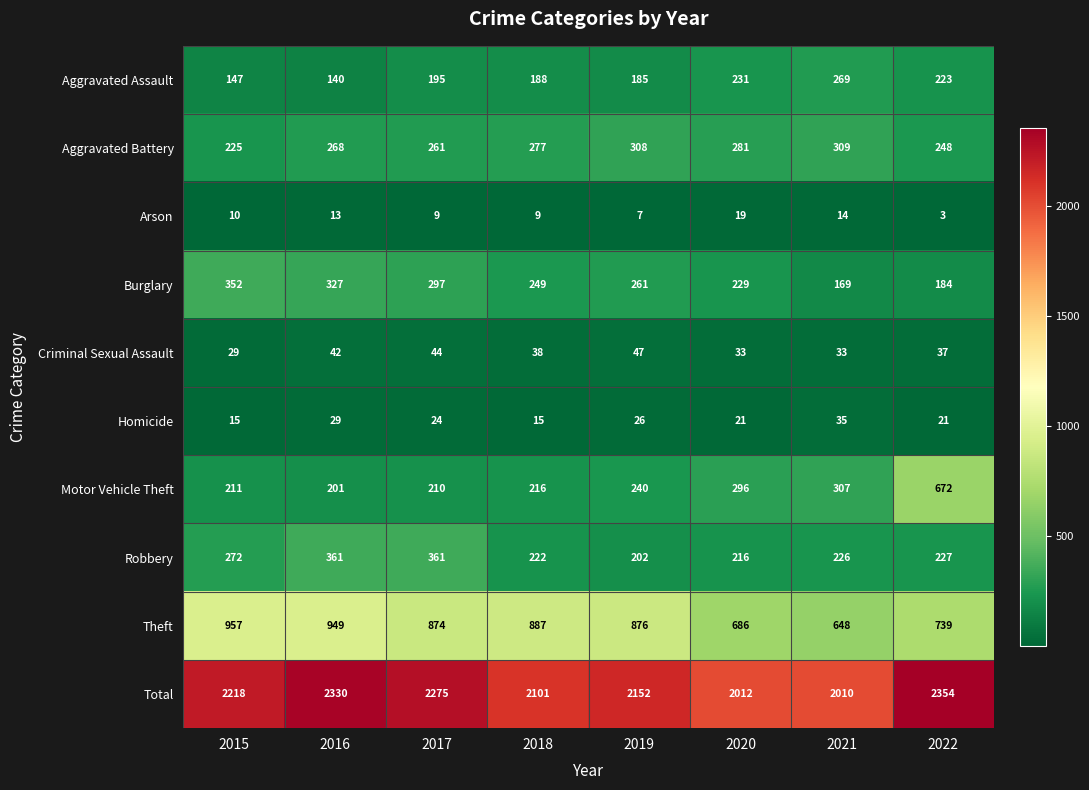

Which series has the largest total across all categories?

Total